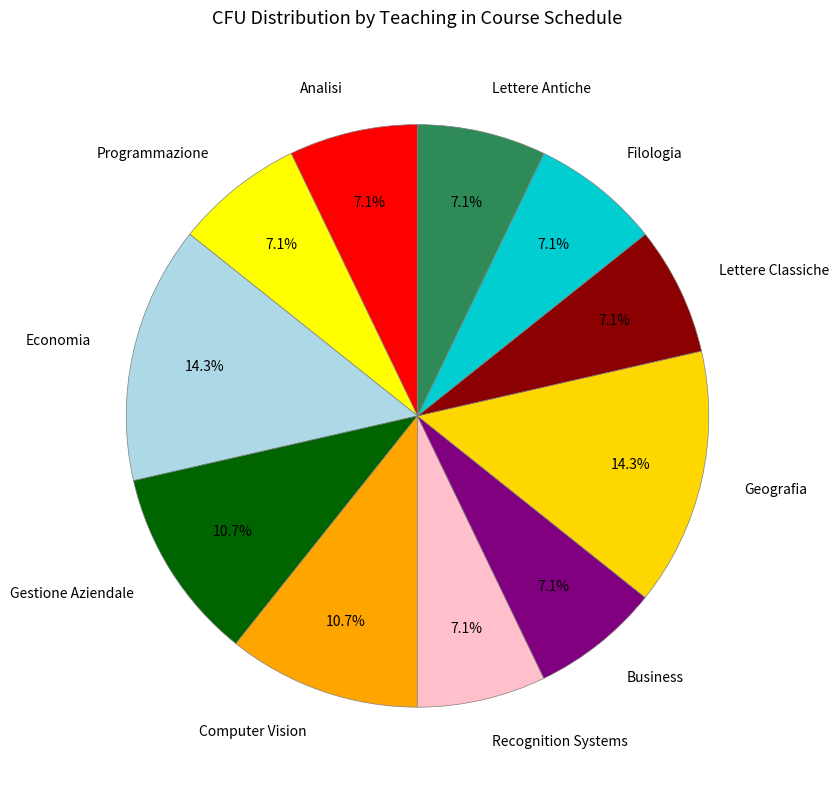

Is there a majority slice in this chart?

No